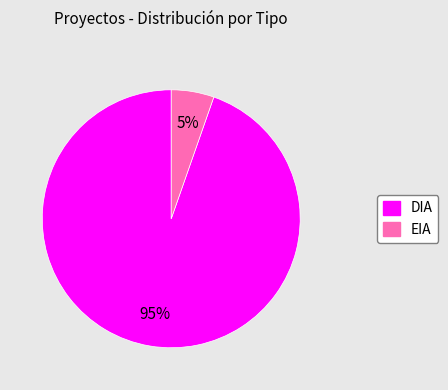

To the nearest percent, what percentage of the pie is DIA?

95%